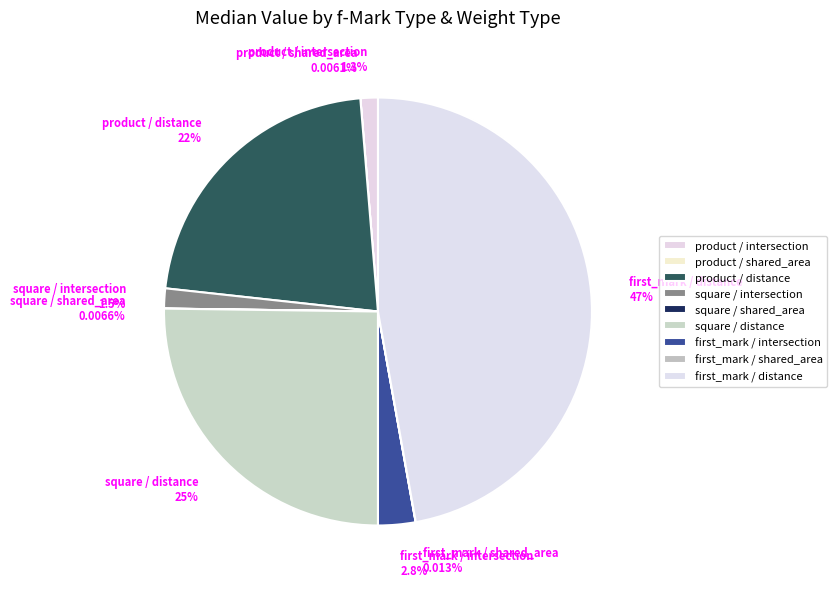

Combined, do first_mark / distance 47% and square / intersection 1.5% account for over 50%?

No